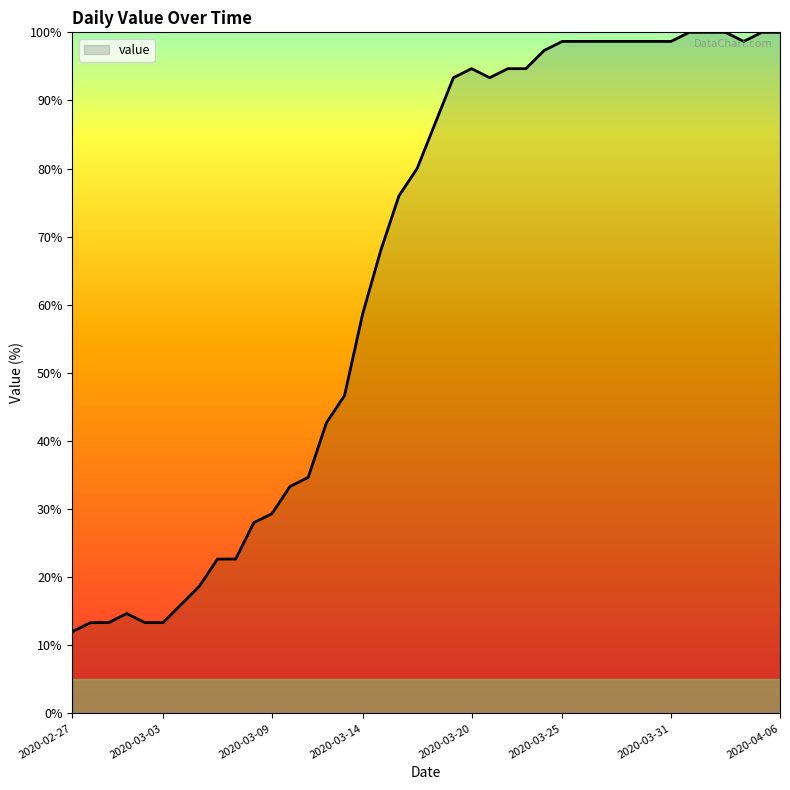

What is the difference between the maximum and minimum values?

88.0